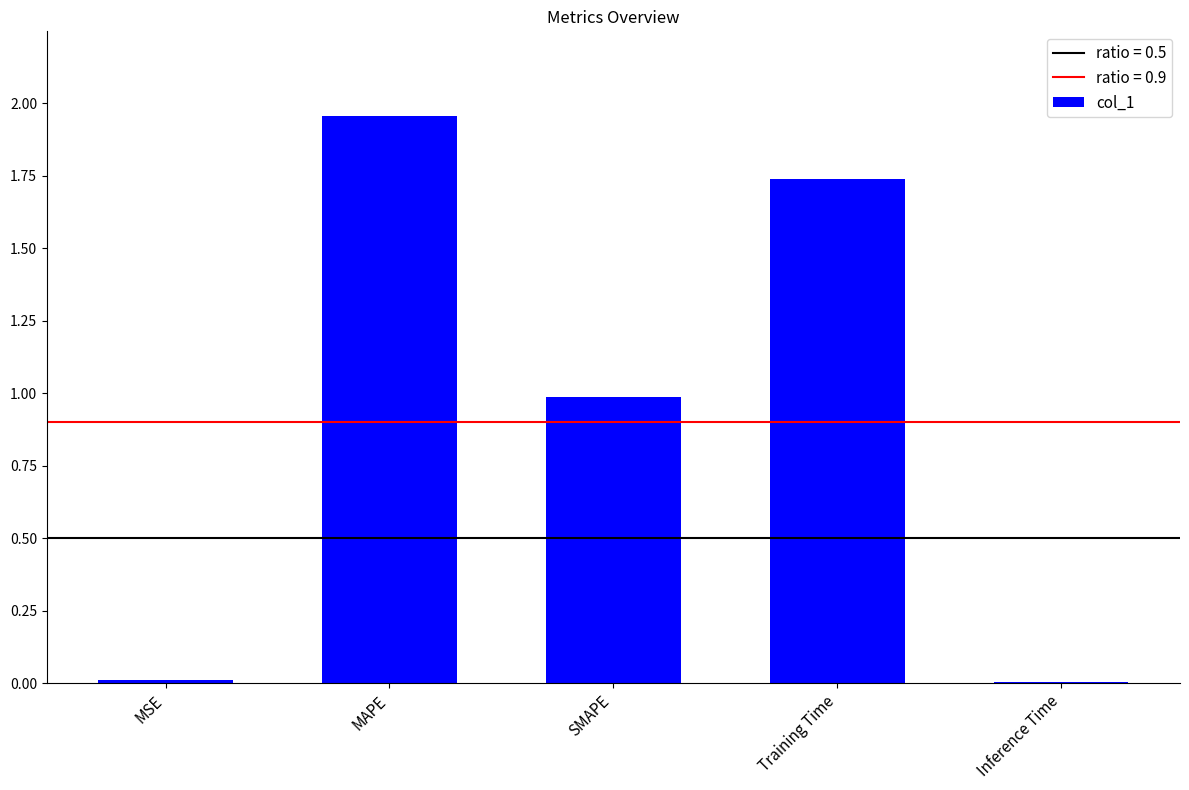

Which label corresponds to the largest value in the chart?

MAPE